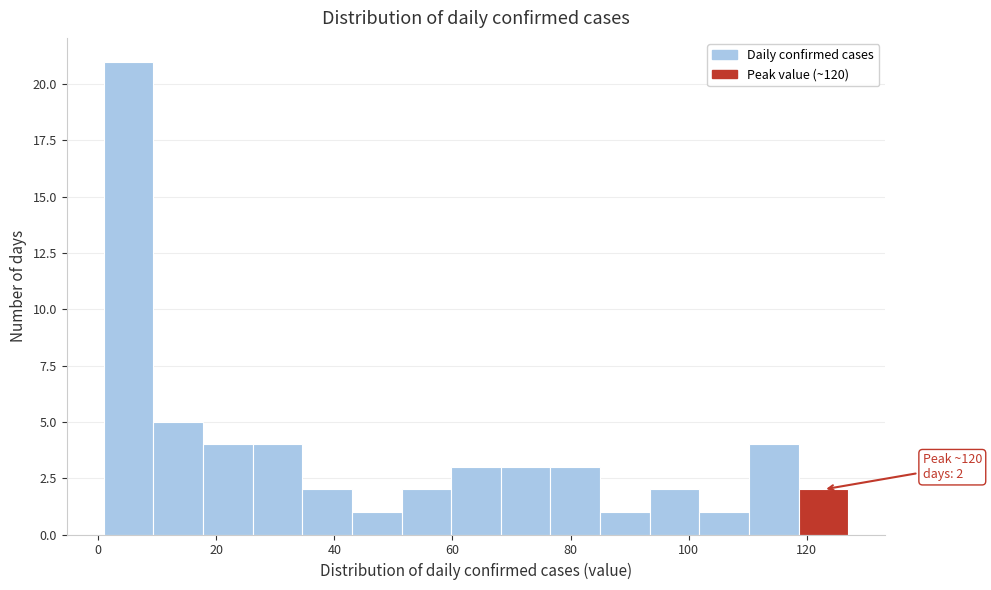

Over which range of the x-axis is the bar tallest?

1.0 to 9.4